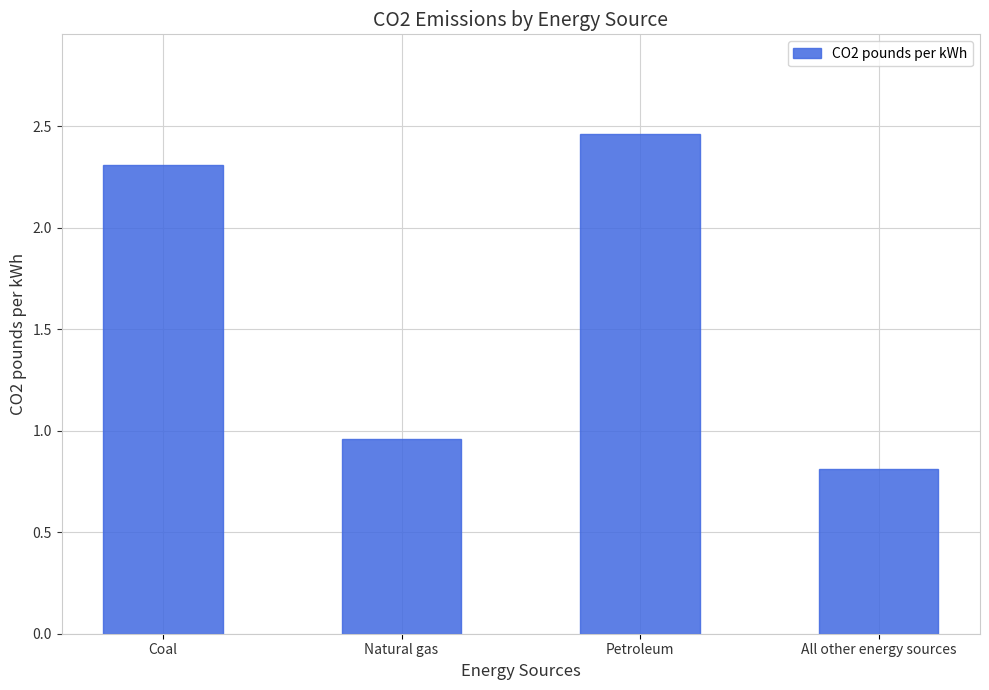

Does the chart contain any negative values?

No